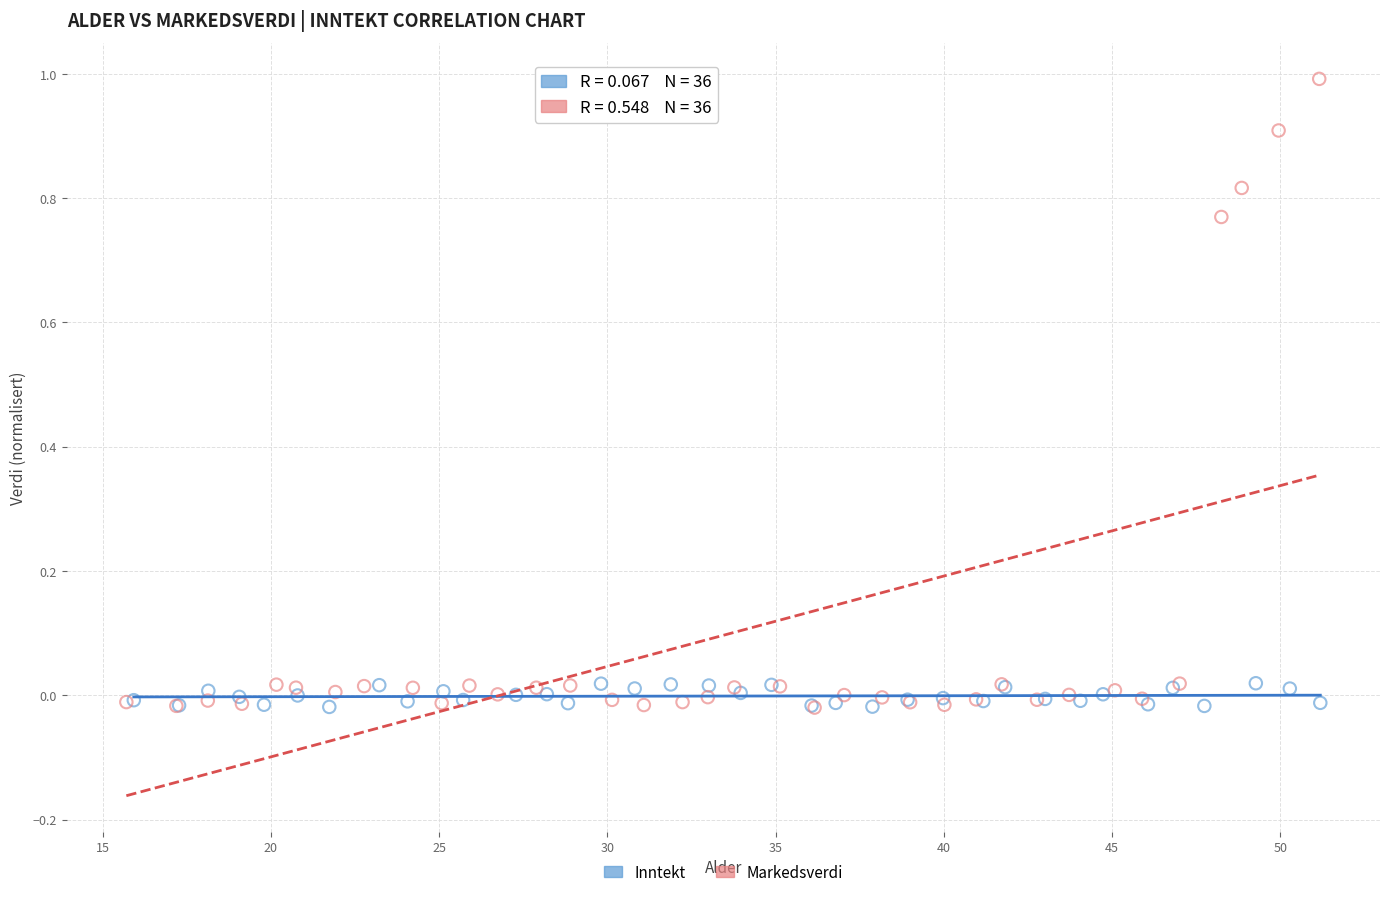

Which series reaches the maximum Y coordinate?

Markedsverdi